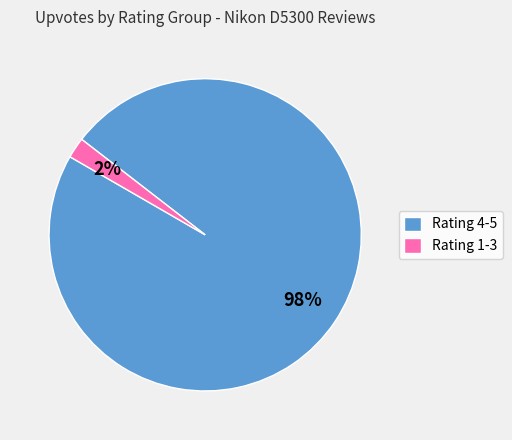

Is the sum of Rating 4-5 and Rating 1-3 greater than half?

Yes